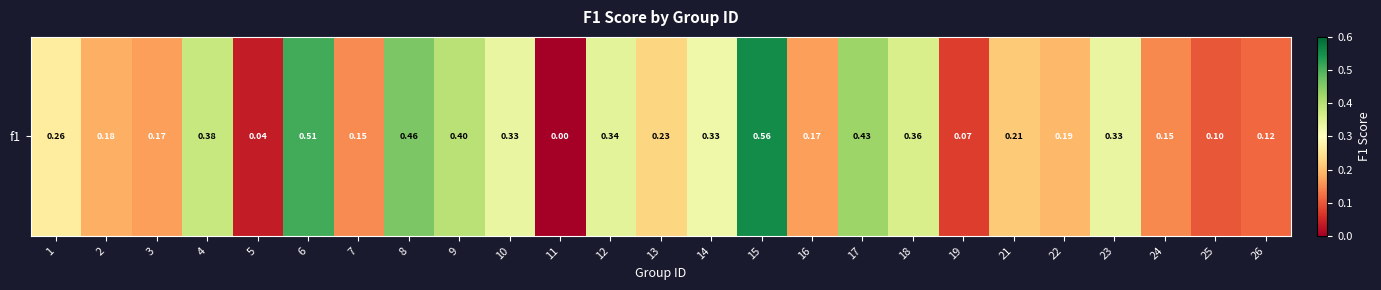

What is the difference between the maximum and second lowest values?

0.5